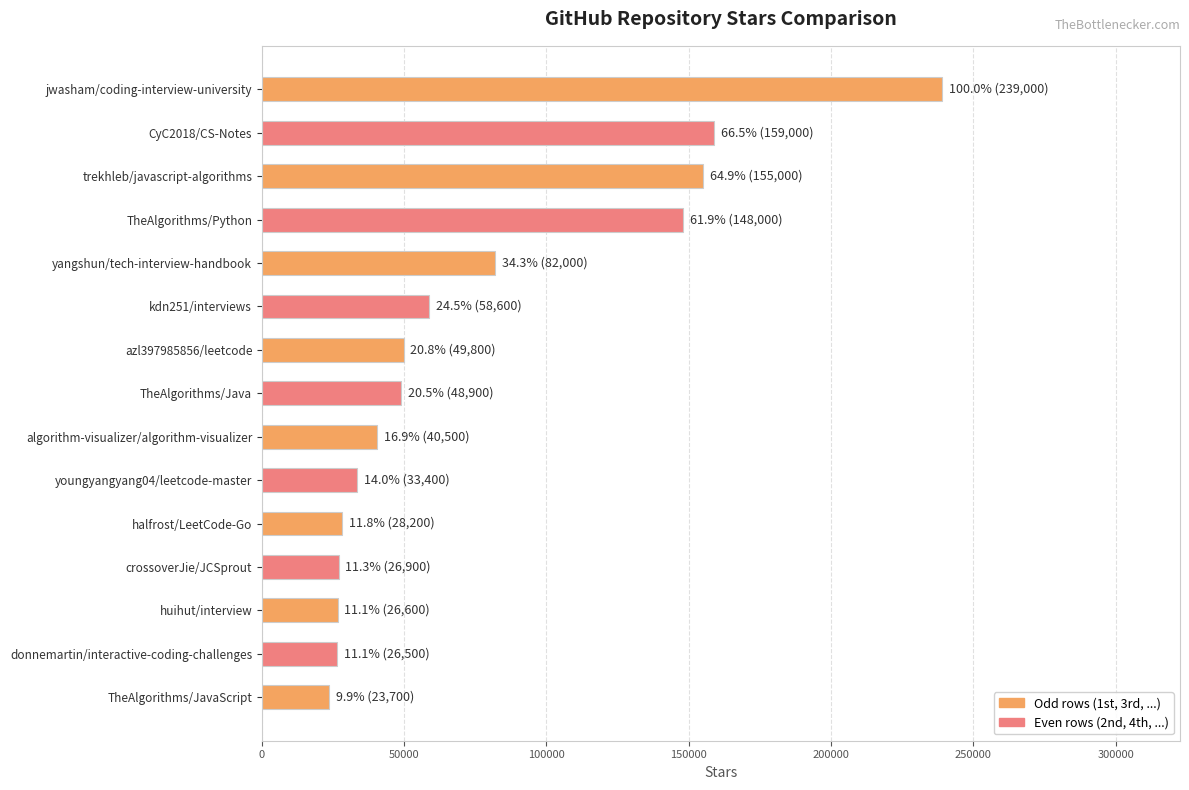

Is it true that the value at halfrost/LeetCode-Go is 12145?

False